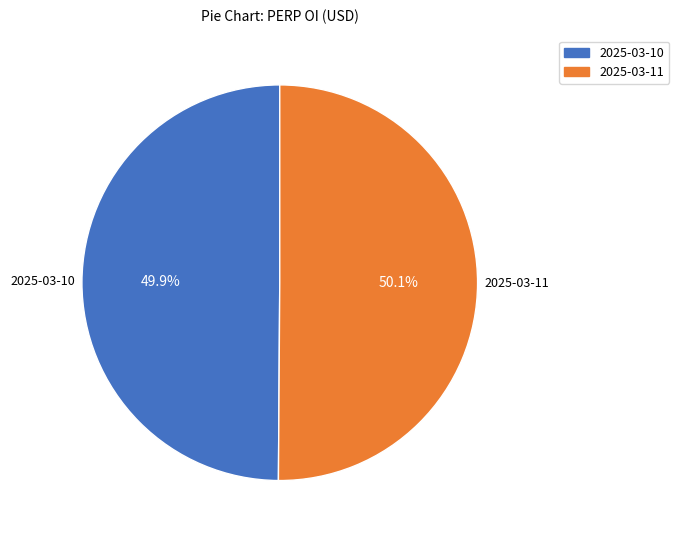

To the nearest percent, what is the average slice percentage?

50%